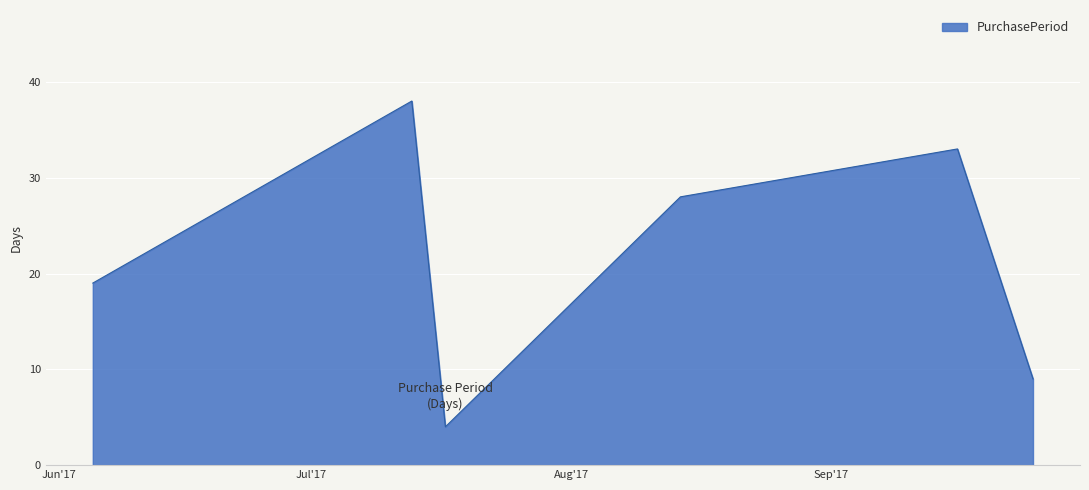

What is the average value?

22